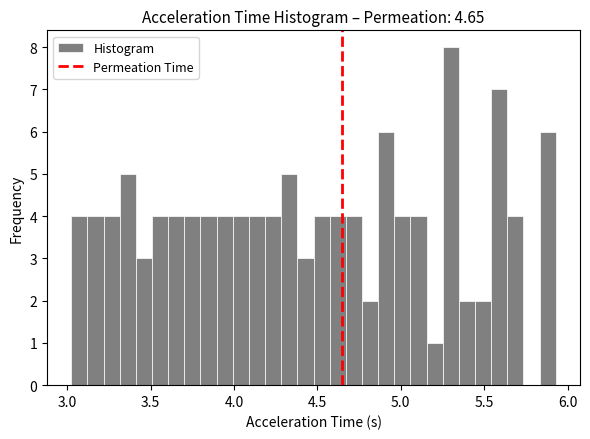

Around what value on the x-axis is the tallest bar? Give the approximate position of its centre, as read against the axis.

5.30